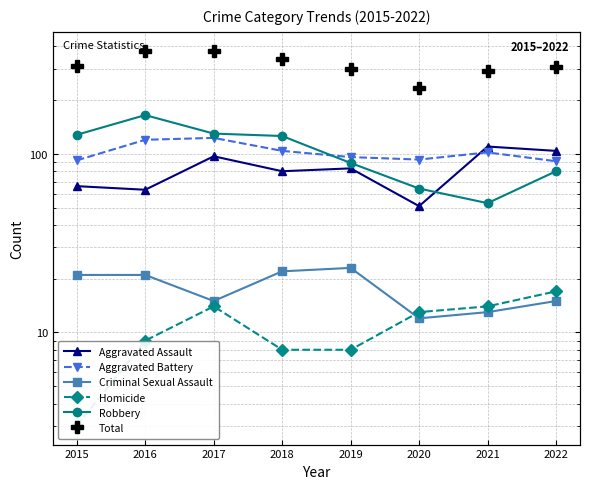

Where is Homicide nearest to the value 10?

2016